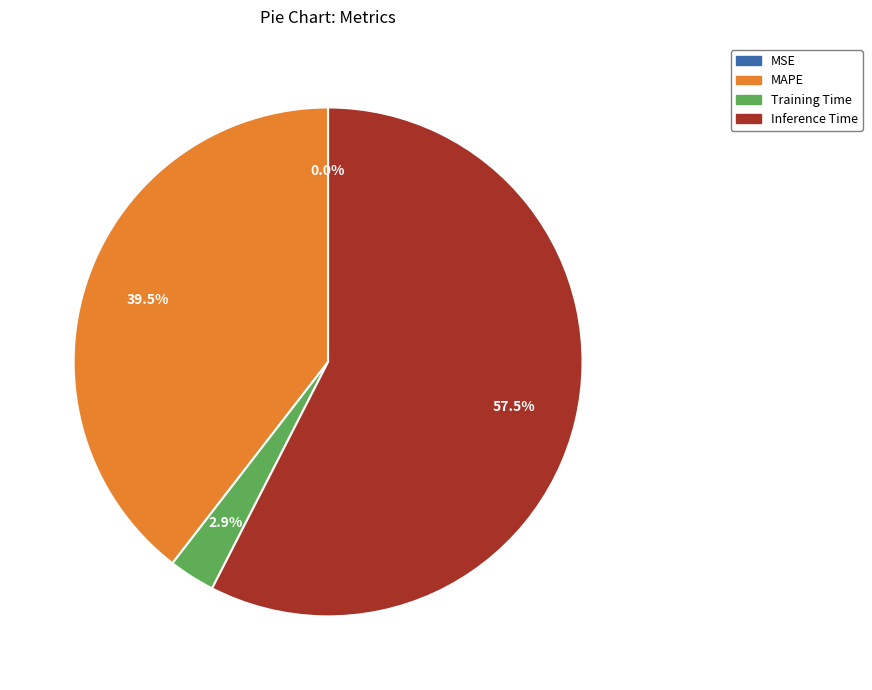

What percentage do MAPE and Inference Time together represent?

97.1%